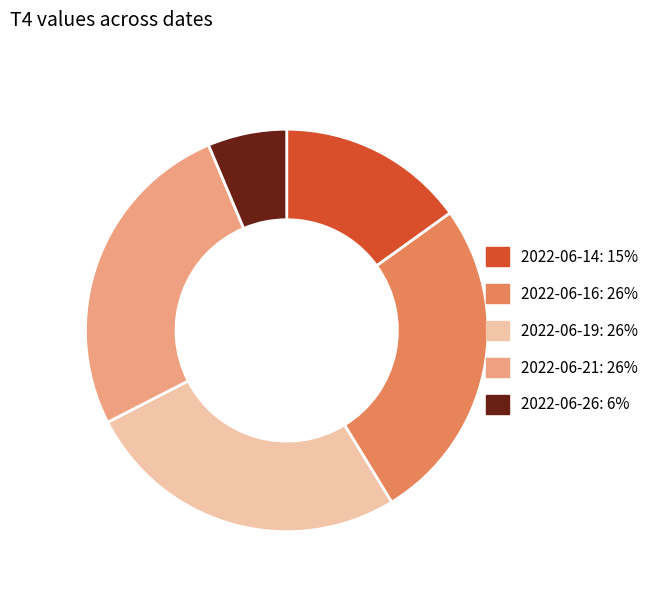

Which slice is the smallest?

2022-06-26